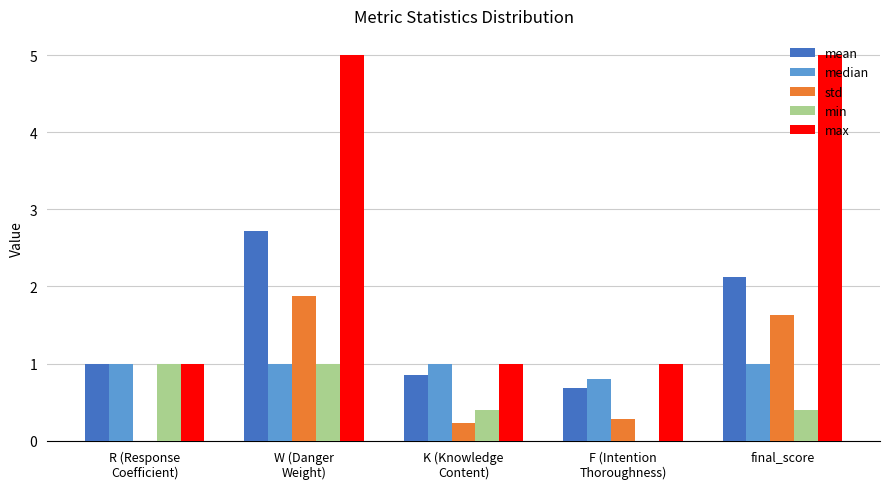

The std series shows 1.6 at final_score. True or false?

True